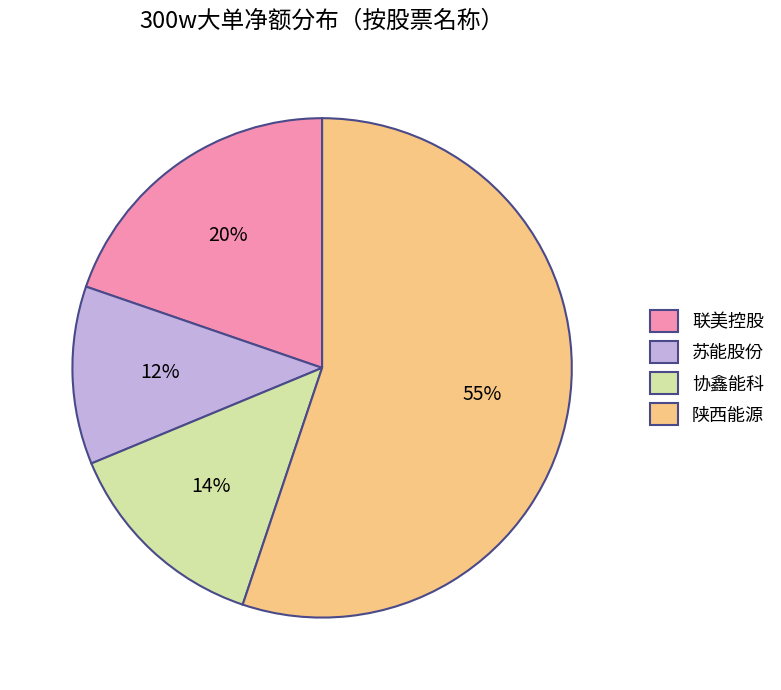

How many slices are in this pie chart?

4